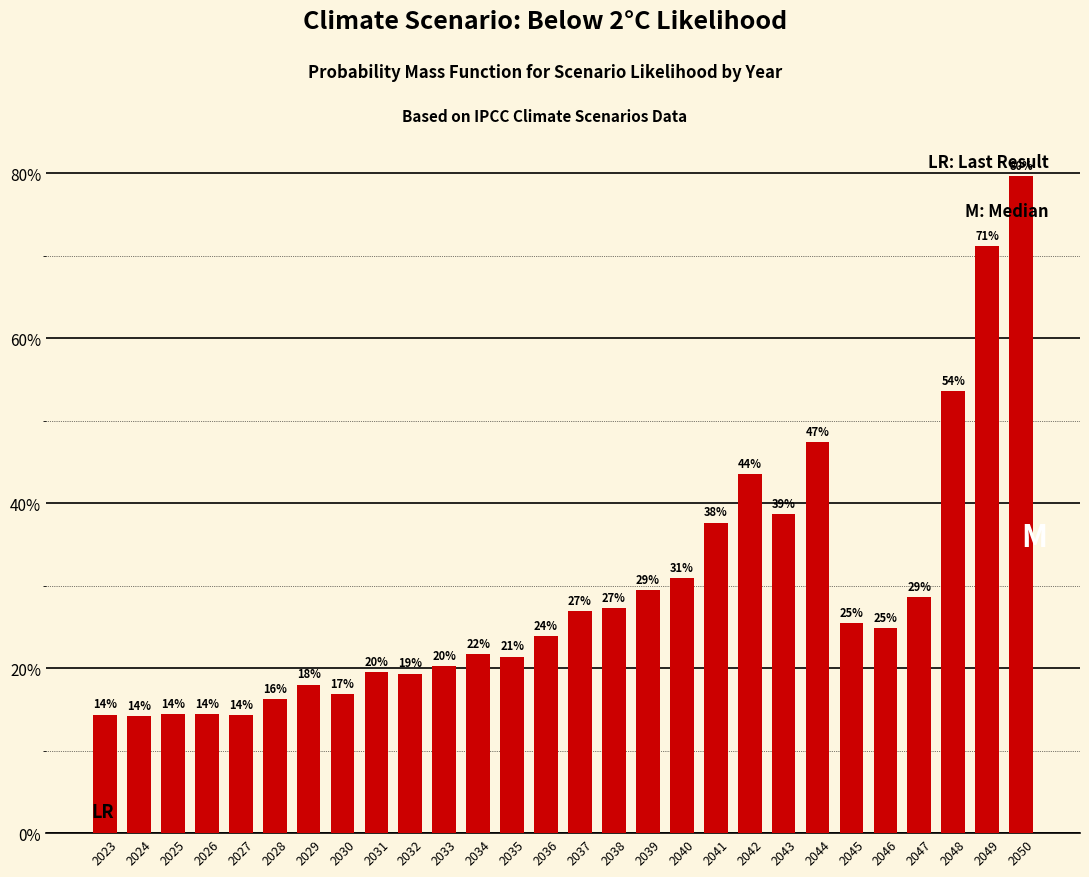

Which category has the lowest value across all series?

2024